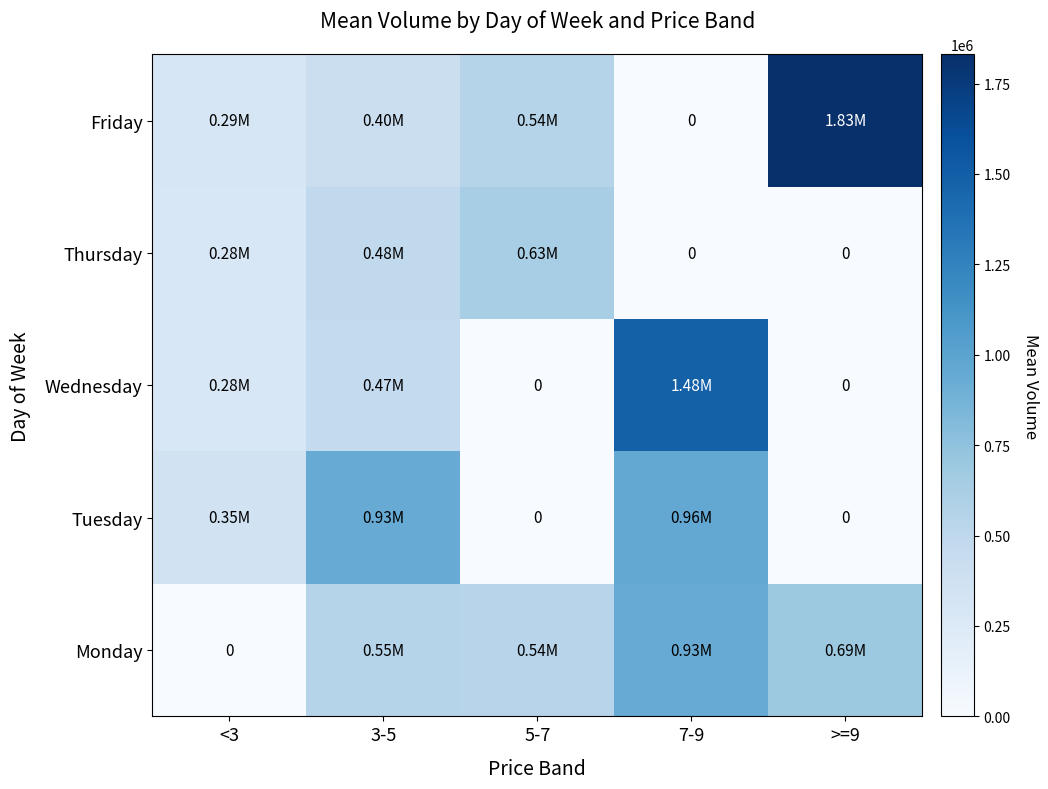

At which label does Thursday first exceed 280578?

3-5